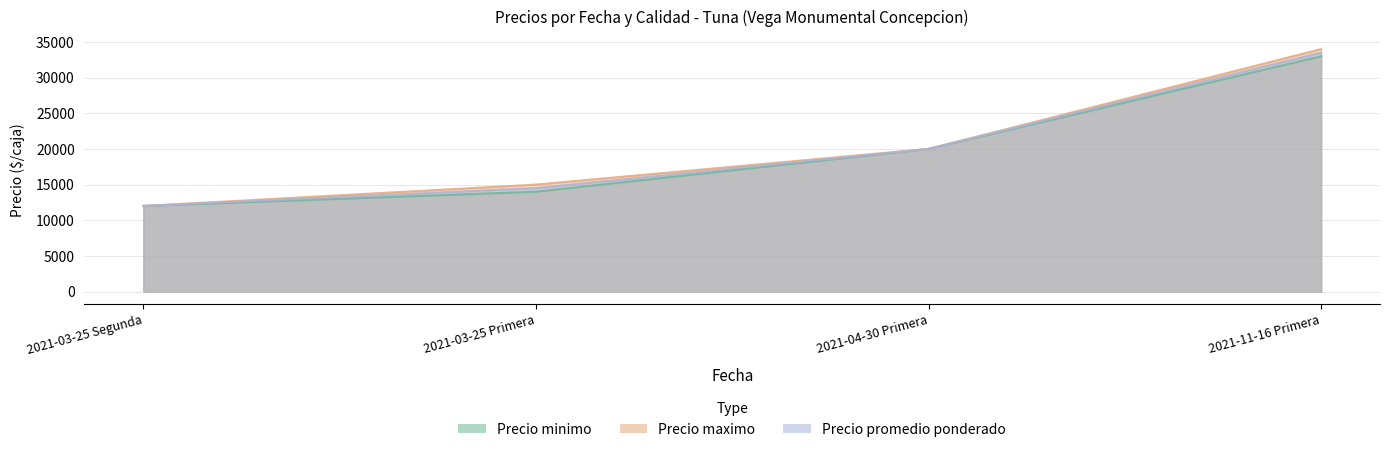

Reading left to right, list all the values displayed in this chart.

Precio minimo: 2021-03-25 Segunda=12000	2021-03-25 Primera=14000	2021-04-30 Primera=20000	2021-11-16 Primera=33000
Precio maximo: 2021-03-25 Segunda=12000	2021-03-25 Primera=15000	2021-04-30 Primera=20000	2021-11-16 Primera=34000
Precio promedio ponderado: 2021-03-25 Segunda=12000	2021-03-25 Primera=14500	2021-04-30 Primera=20000	2021-11-16 Primera=33500